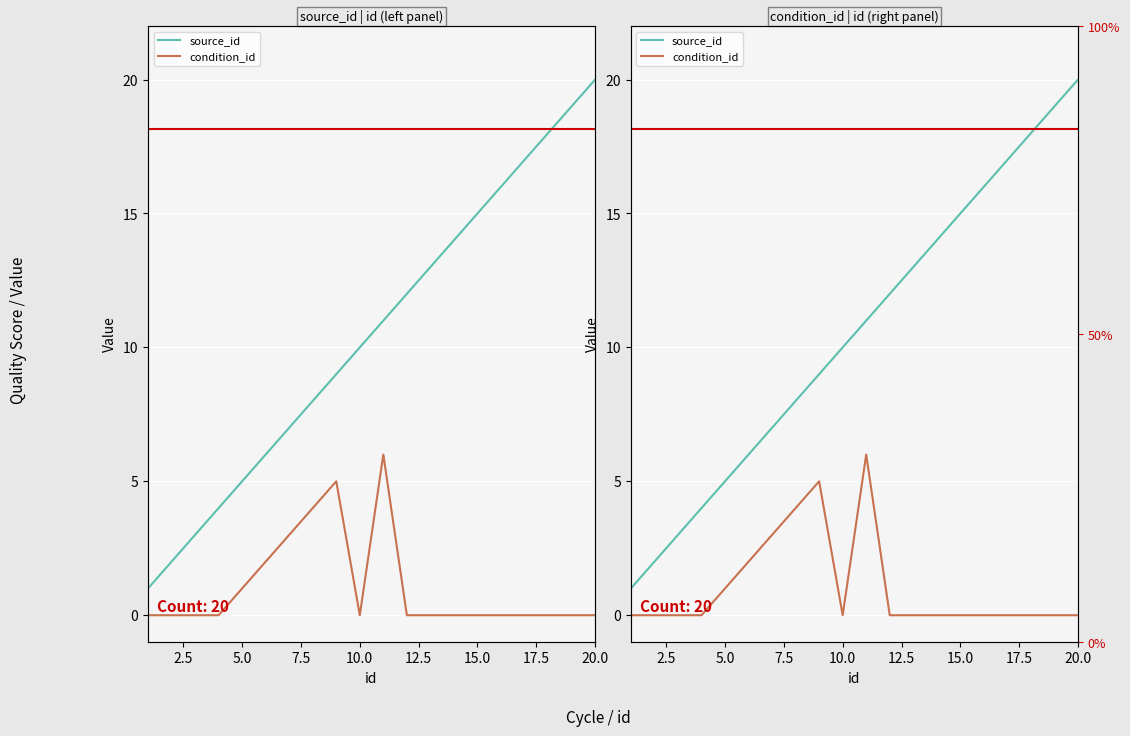

Is the value of norm_source_id at 19 greater than the value of source_id at 12.5?

Yes